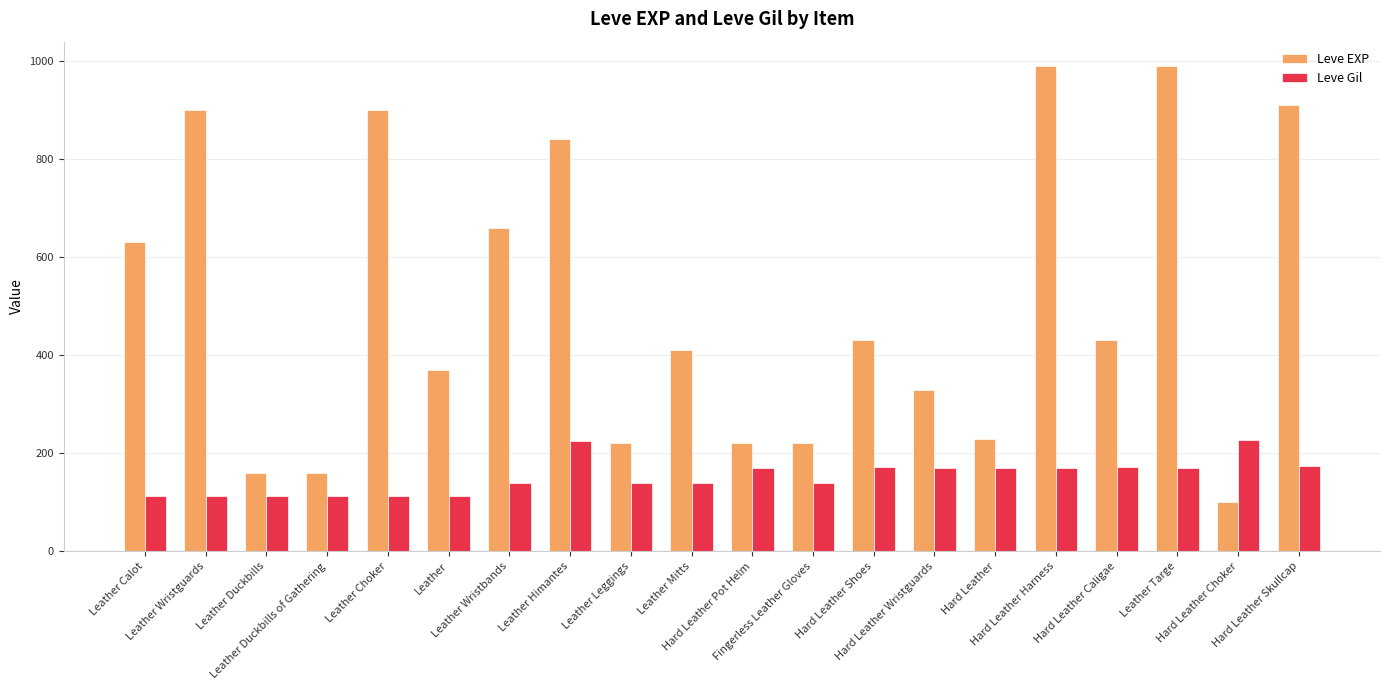

What is the label of the 16th bar from the left?

Hard Leather Harness